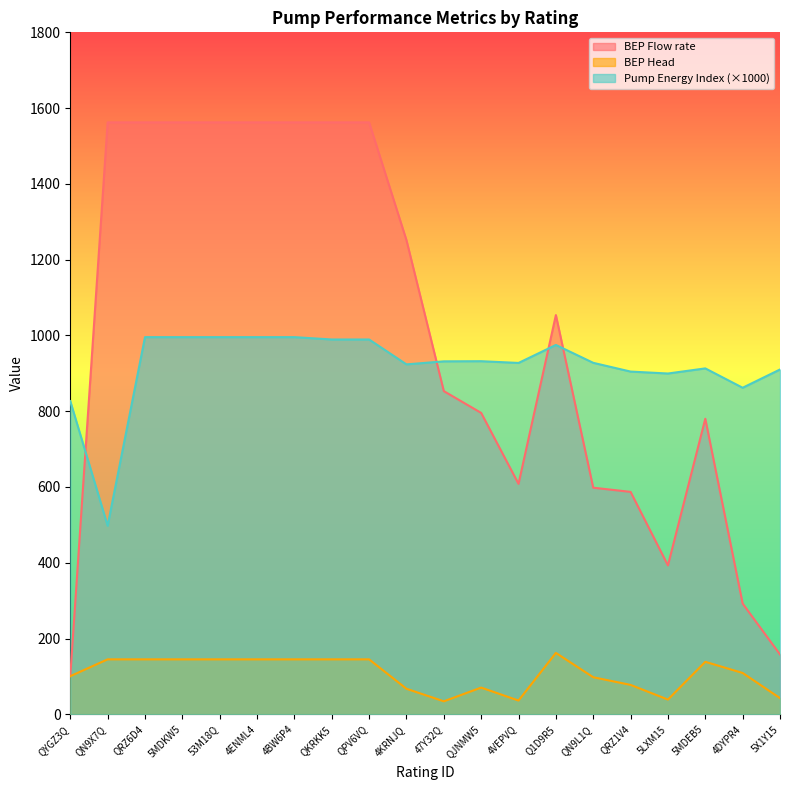

At how many categories does at least one series exceed 1265?

8